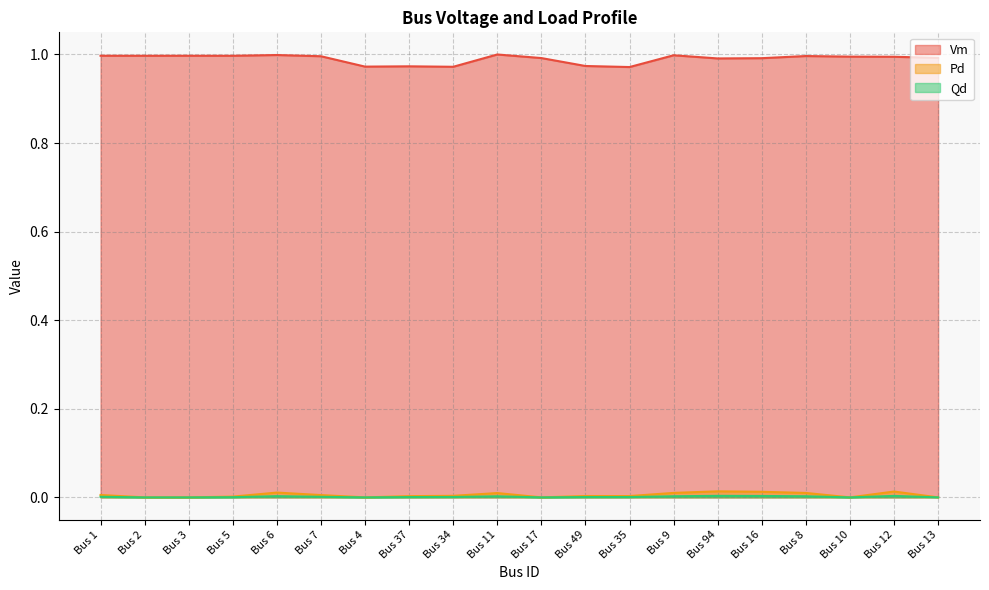

True or false: Vm has more than 0 interior local peaks.

True